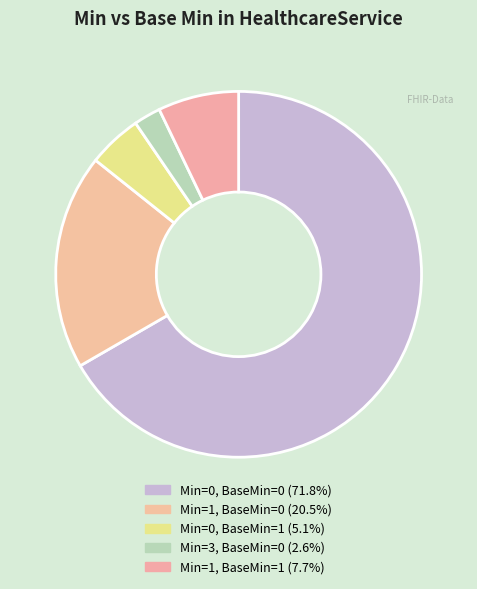

Is there a majority slice in this chart?

Yes